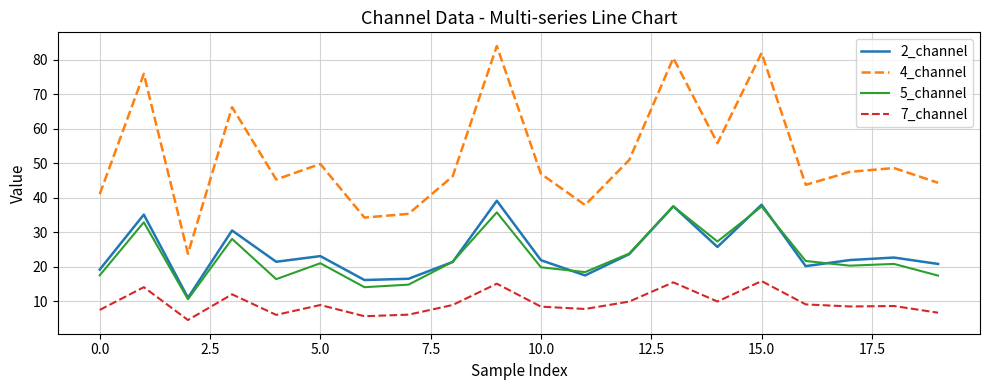

Which series has the largest range (max minus min)?

4_channel